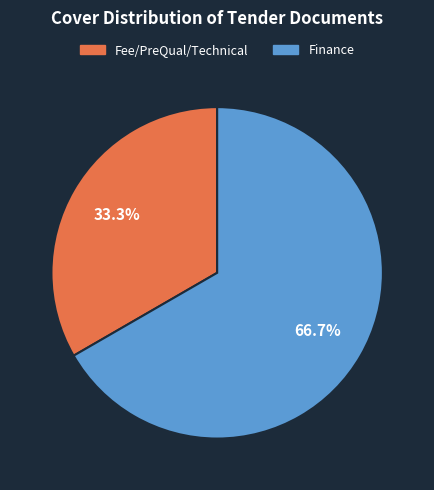

Is there any slice that represents more than half of the pie?

Yes